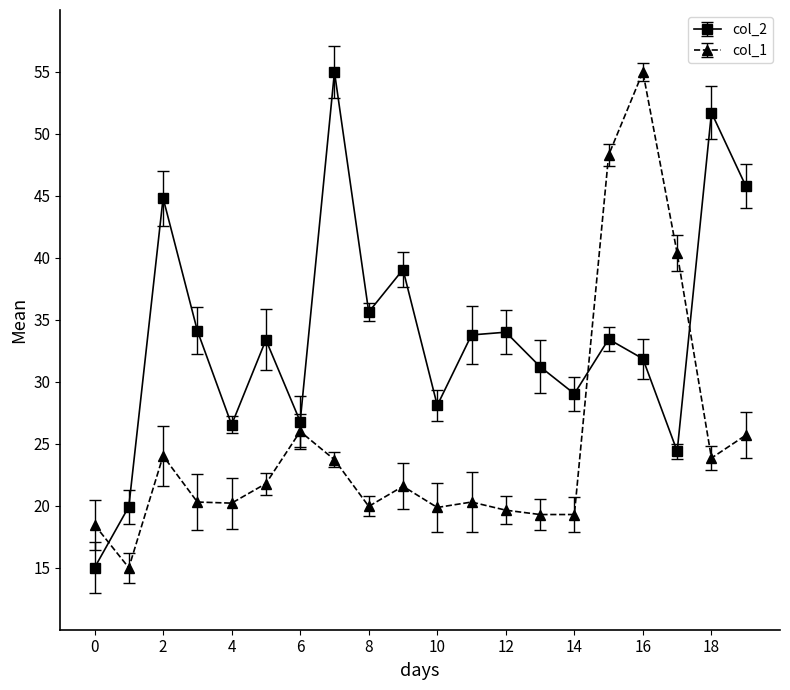

What are all the series names shown in the legend?

col_2, col_1